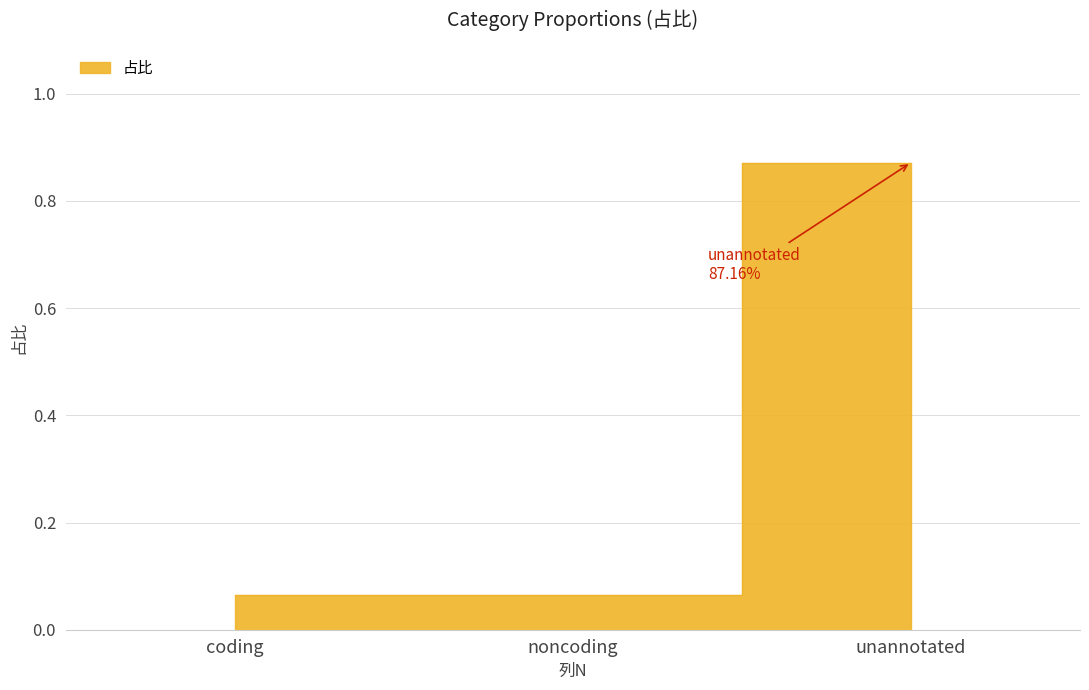

Reading left to right, what are all the values shown in this chart?

coding=0.1	noncoding=0.1	unannotated=0.9